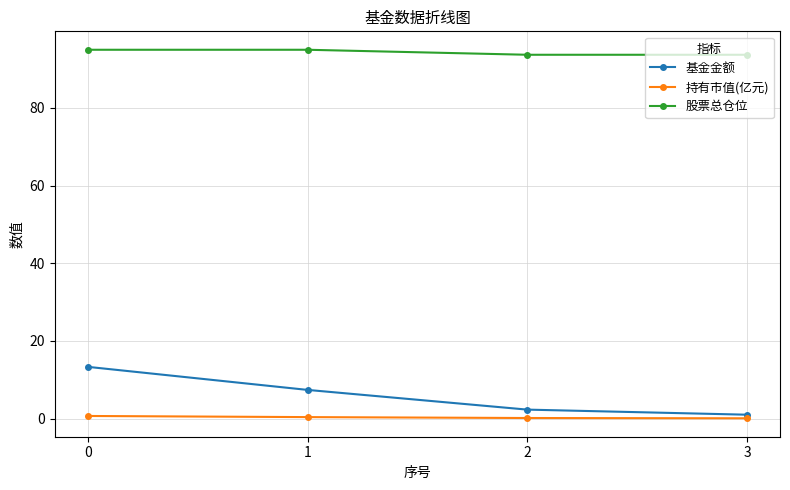

What is the greatest value displayed?

95.0